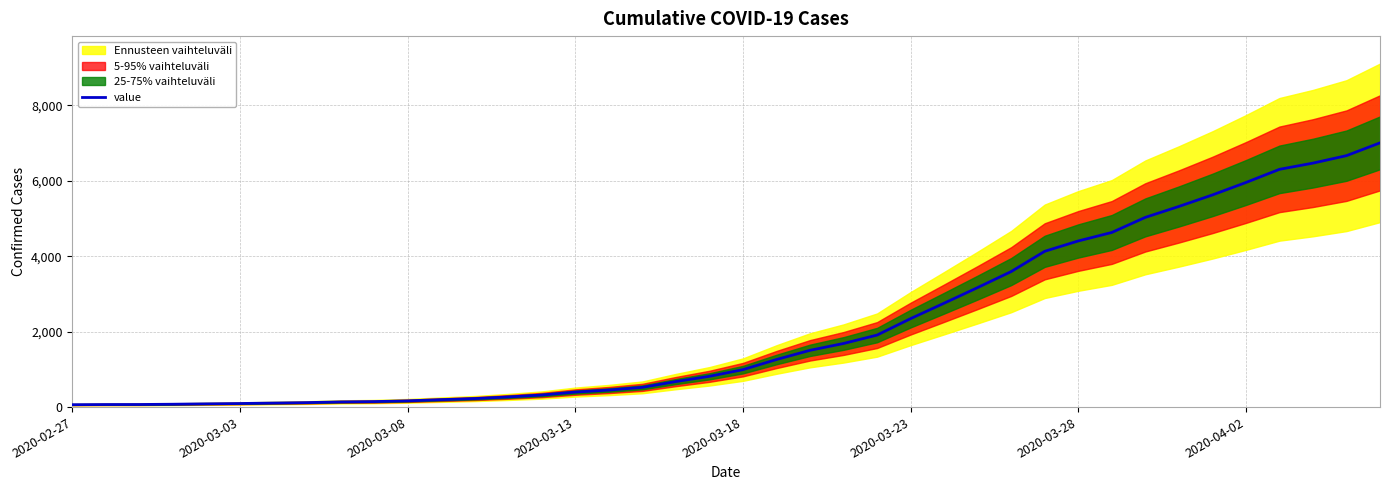

What is the maximum value shown in the chart?

7003